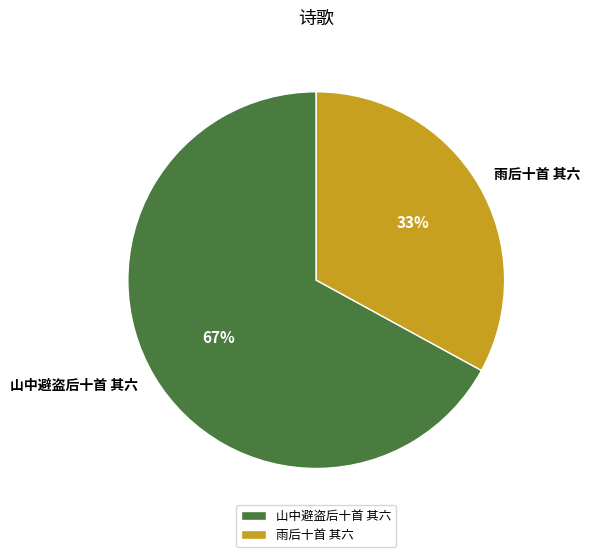

What is the smallest slice in the pie chart?

雨后十首 其六